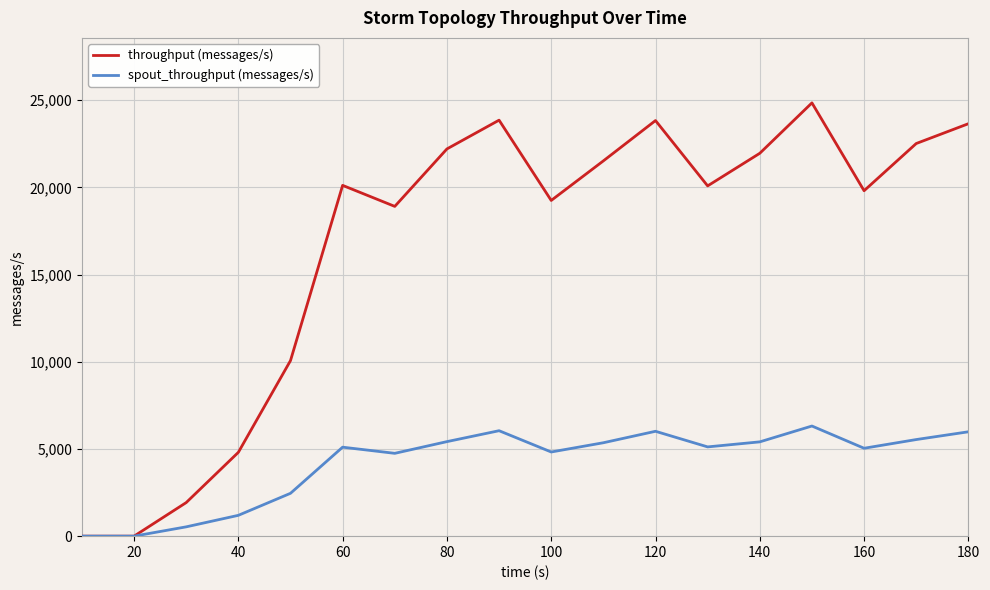

List the series in order of their peak value, highest first.

throughput (messages/s), spout_throughput (messages/s)